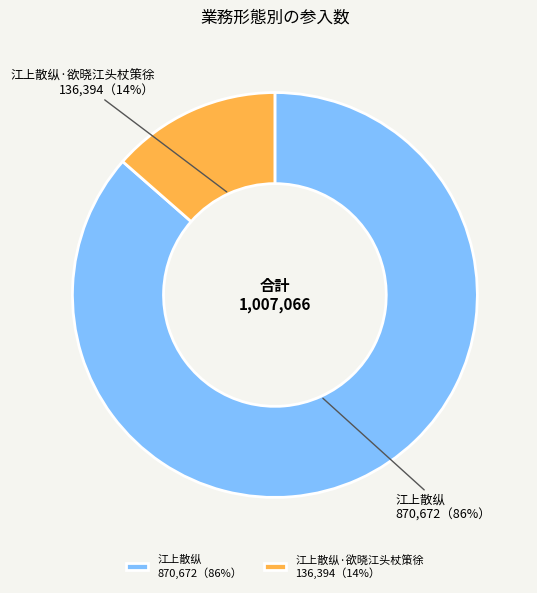

To the nearest percent, what portion does 江上散纵 870,672（86%） represent?

86%